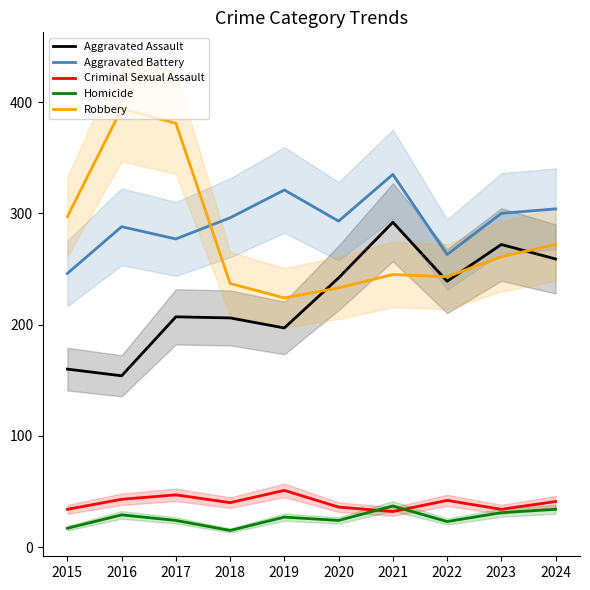

The value of Criminal Sexual Assault at 2019 is 51. True or false?

True